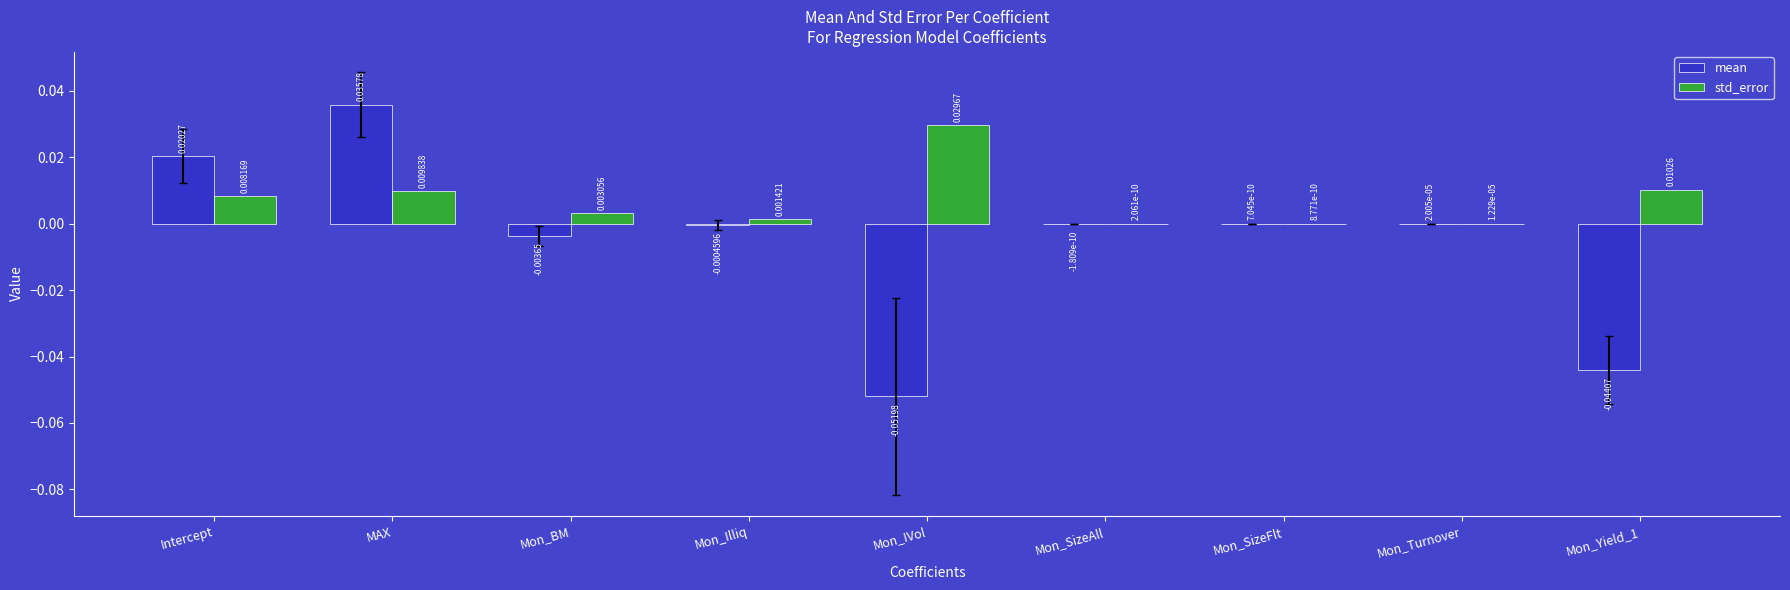

At which category is the sum across all series the highest?

MAX